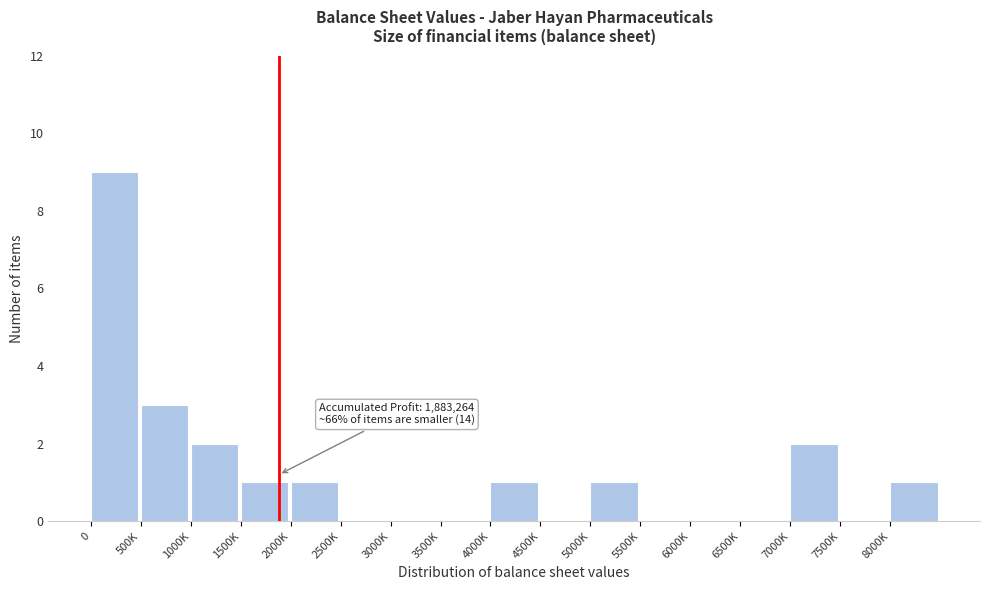

Reading left to right, what are all the values shown in this chart?

0=9	500K=3	1000K=2	1500K=1	2000K=1	2500K=0	3000K=0	3500K=0	4000K=1	4500K=0	5000K=1	5500K=0	6000K=0	6500K=0	7000K=2	7500K=0	8000K=1